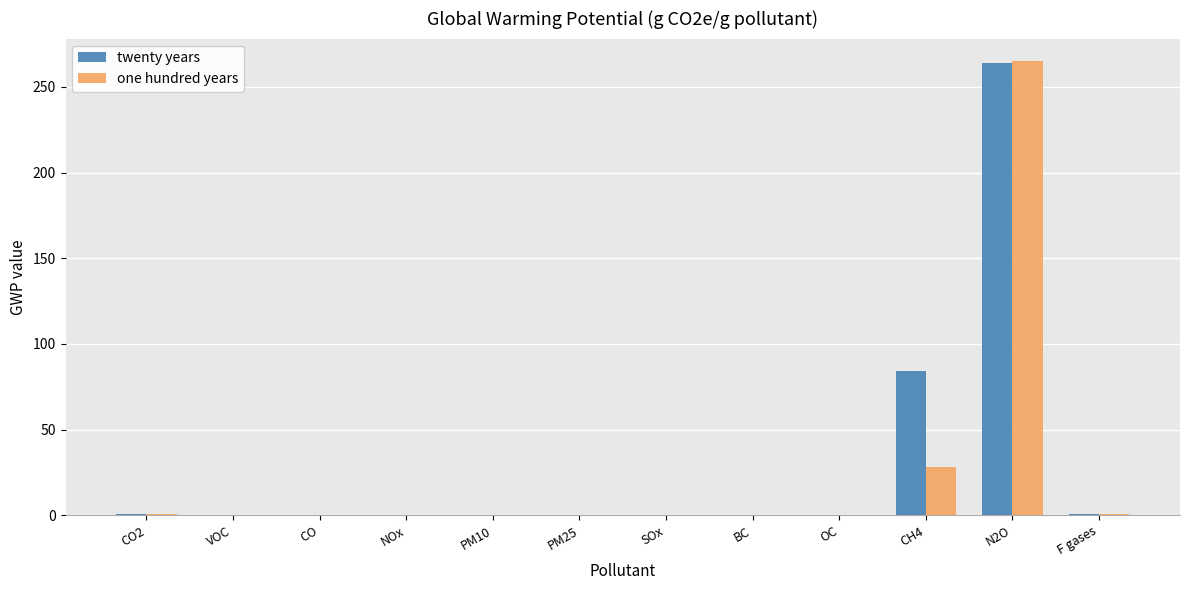

At which label is twenty years closest to 132?

CH4